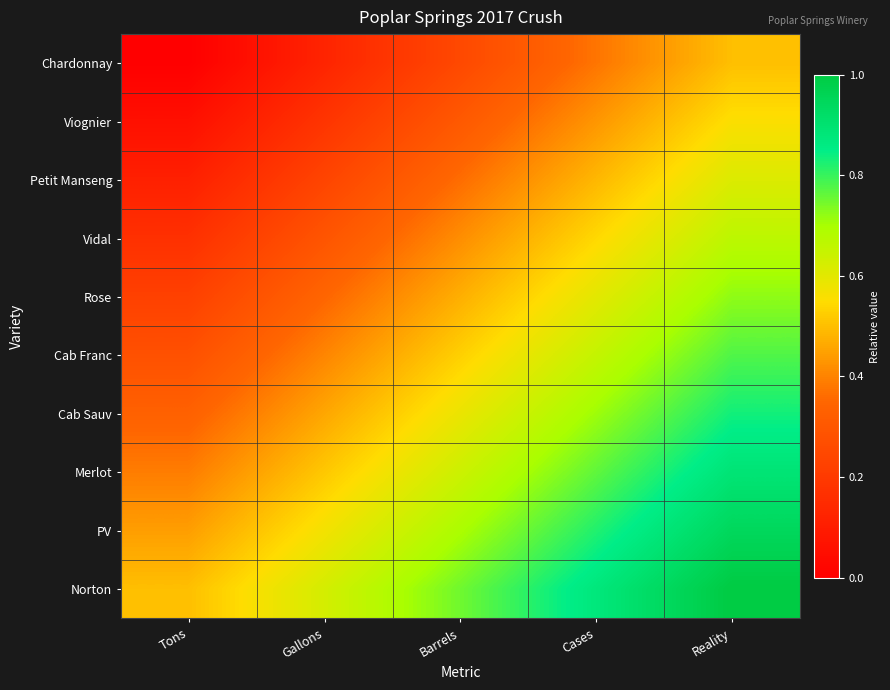

What is the total value across all series at Reality?

7.5